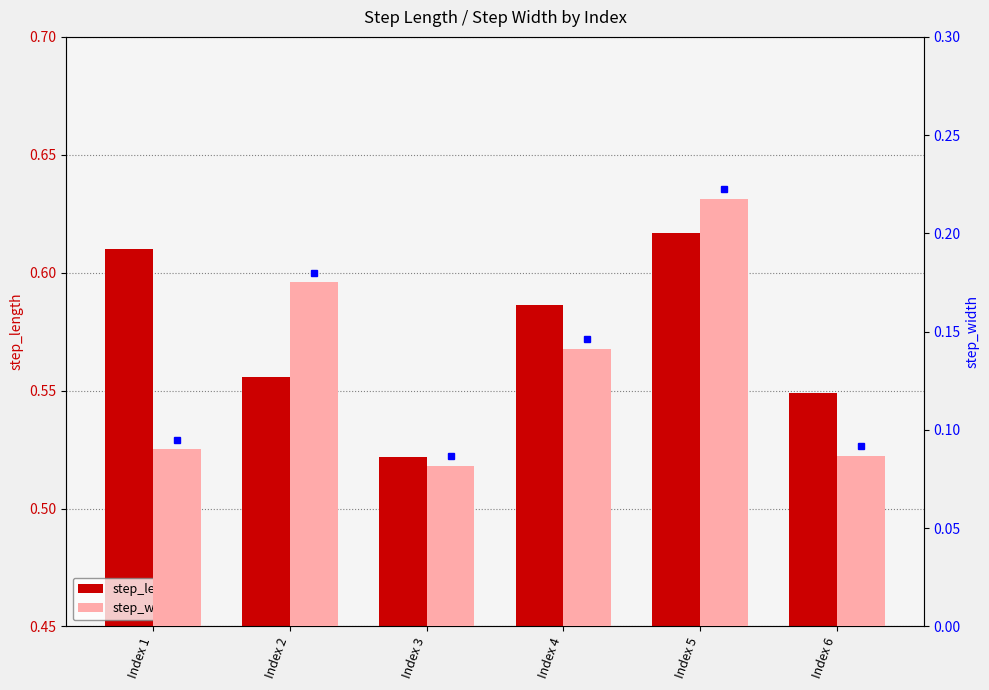

List the series in order of their peak value, highest first.

step_length, step_width